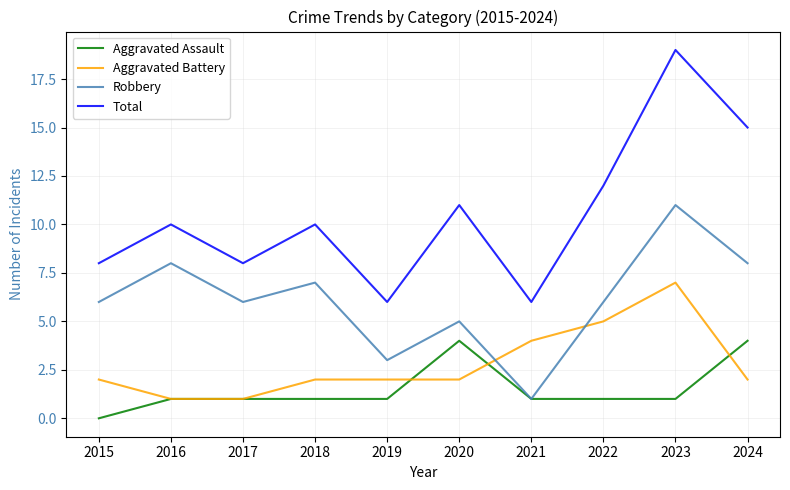

How many interior local valleys does the Robbery series have?

3